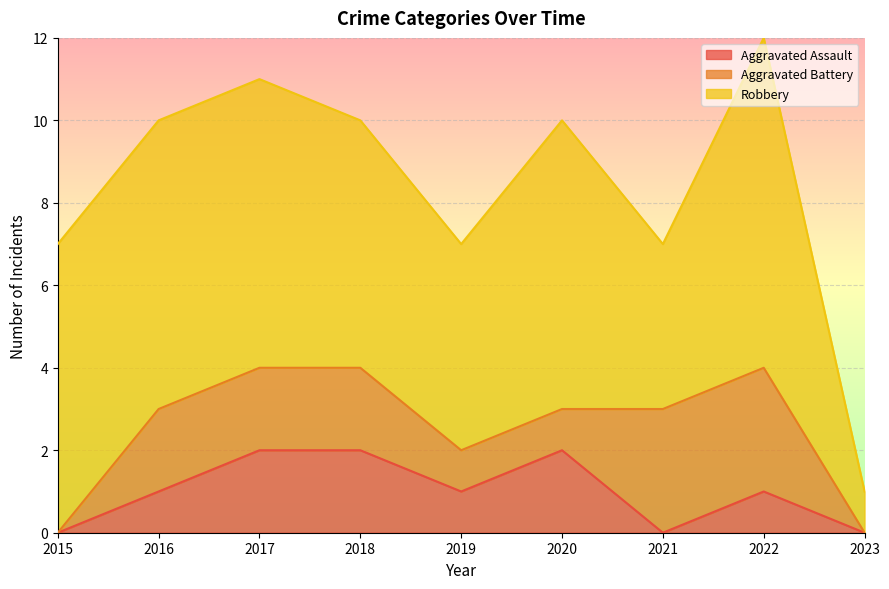

What is the spread (max minus min) of values at 2017?

5